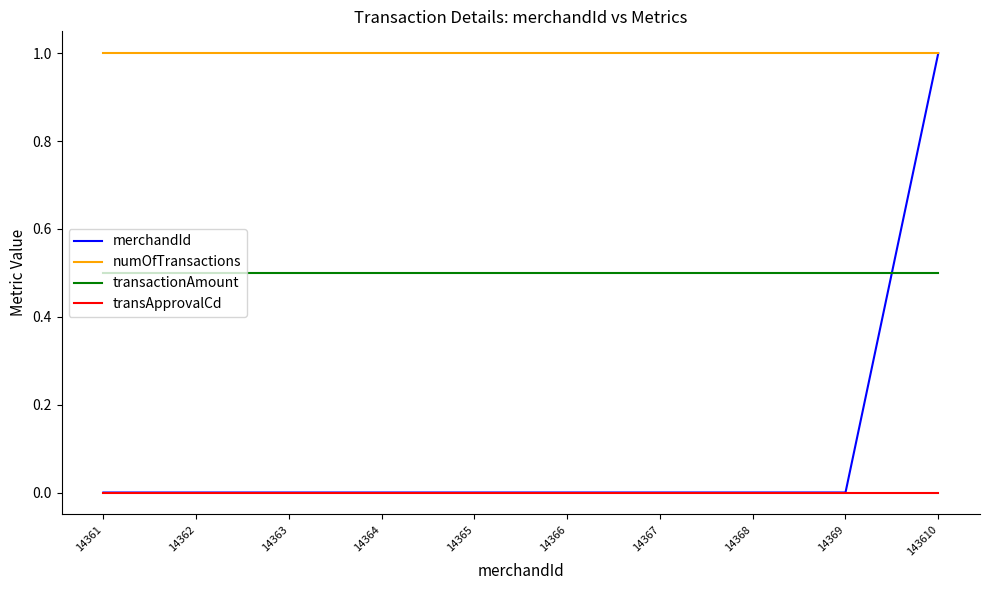

Between 14365 and 143610, which series saw the biggest shift?

merchandId